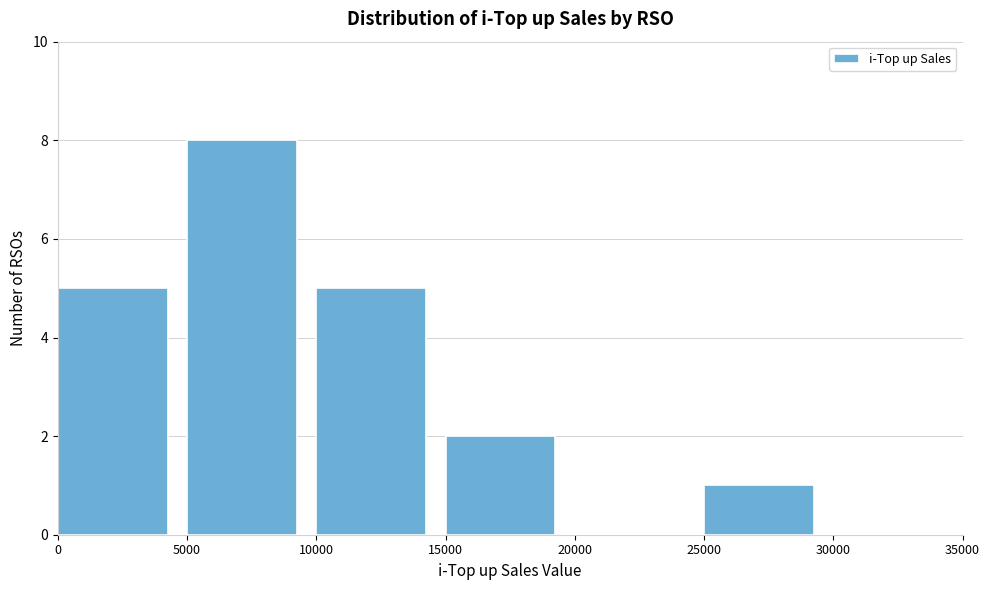

Over which range of the x-axis is the bar tallest?

5000 to 10000